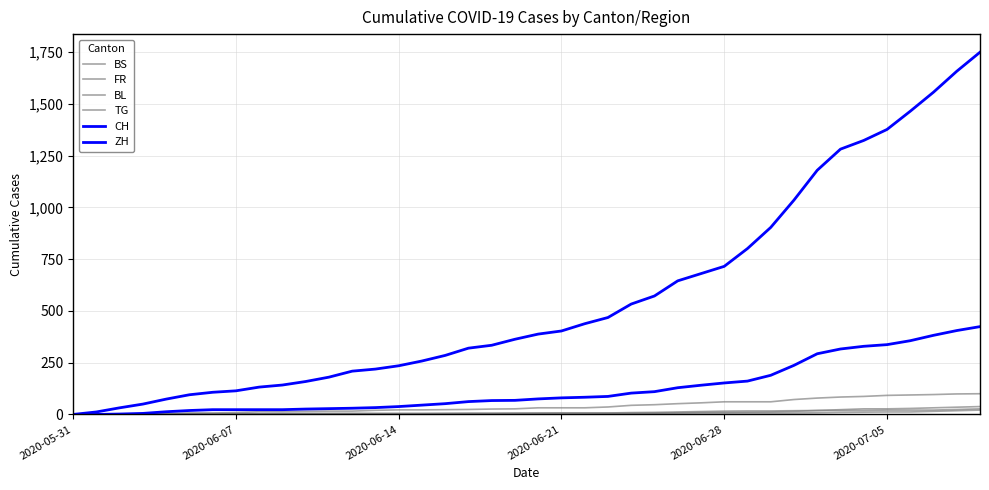

What is the sum of all BS values?

268